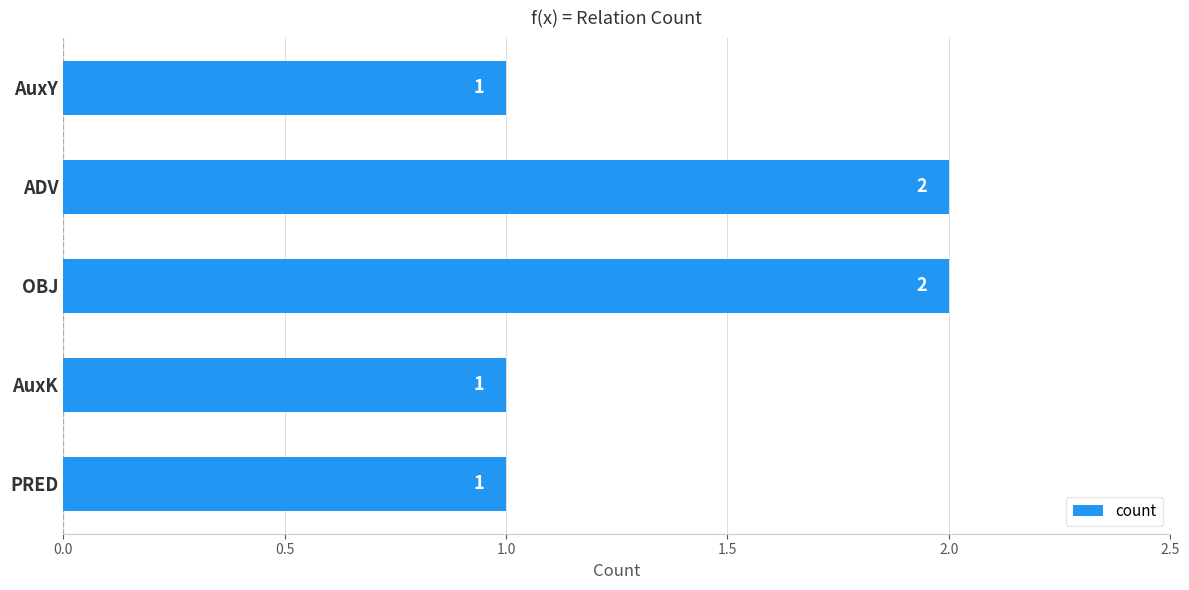

Reading bottom to top, list all the values displayed in this chart.

1	1	2	2	1